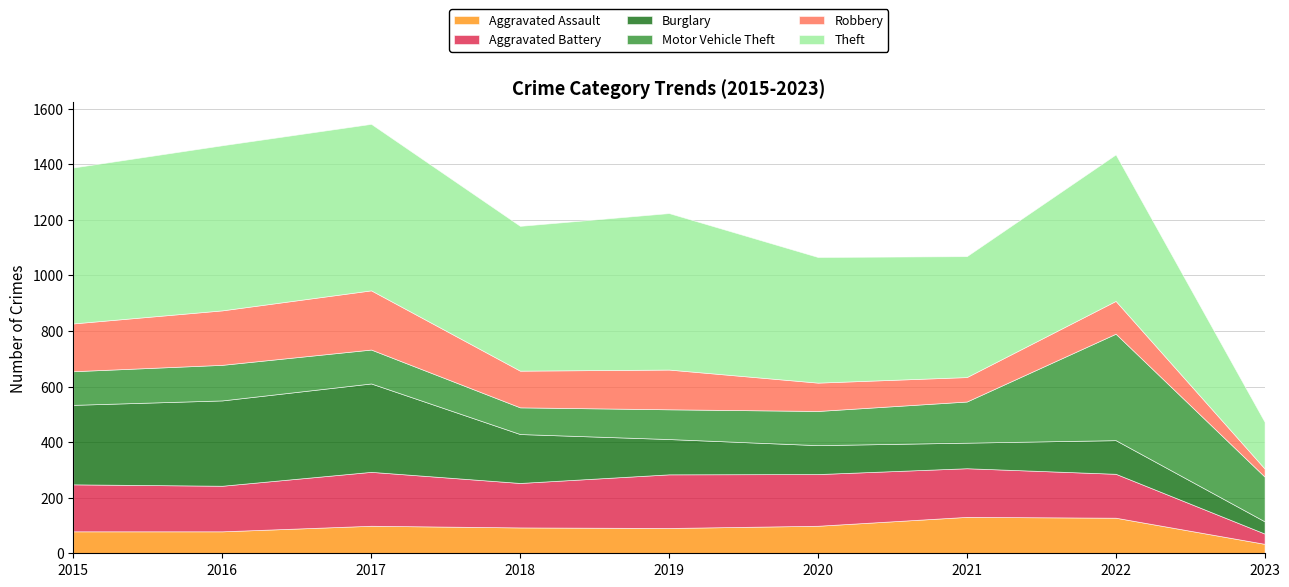

Which series ends up on top after the final intersection of Motor Vehicle Theft and Aggravated Battery?

Motor Vehicle Theft